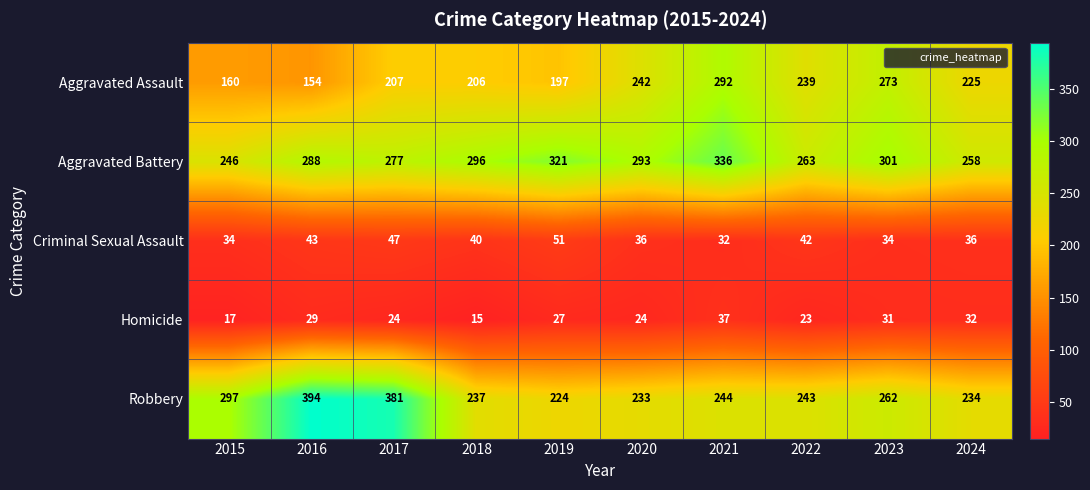

What is the total value across all series at 2024?

785